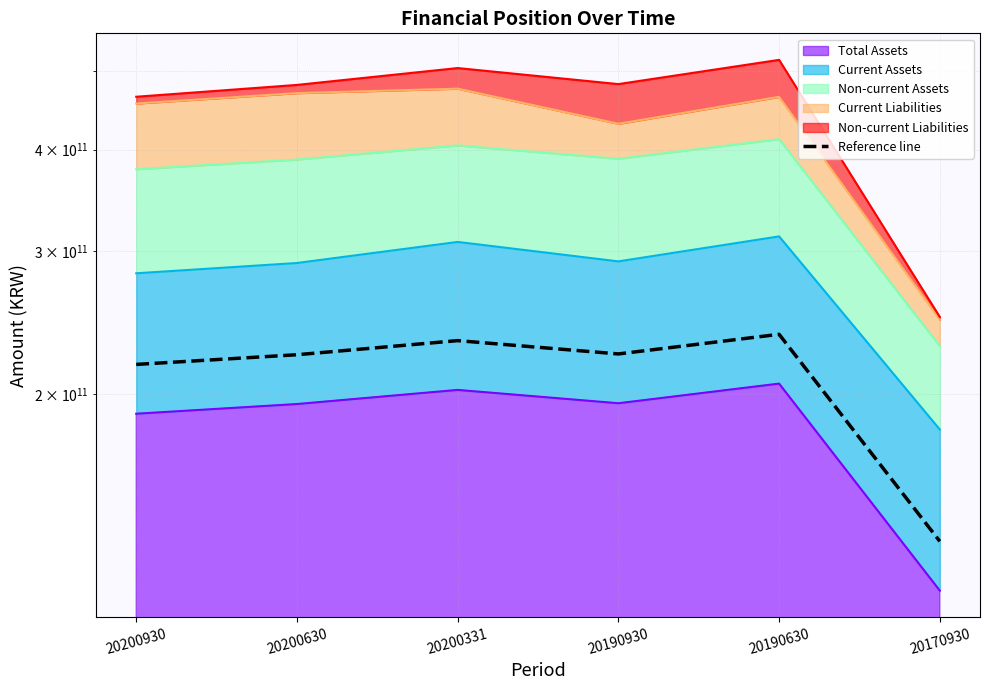

What is the value of the 6th point from the left?

131791564267.9